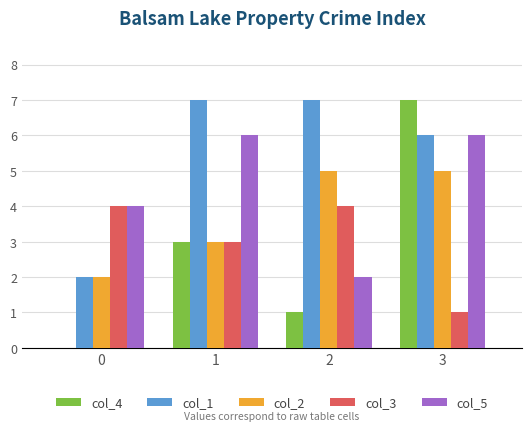

Are the bars grouped side by side (vs. stacked)?

Yes